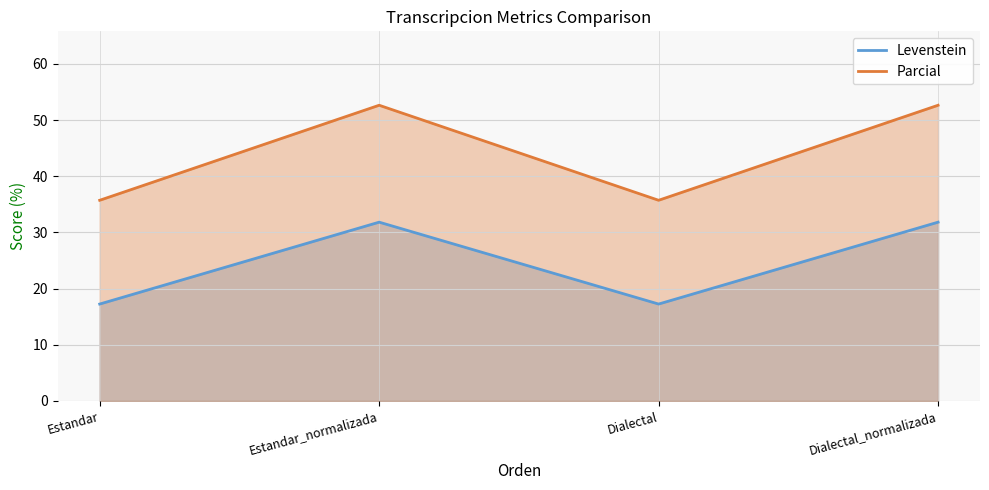

What is the sum of the Parcial values at Estandar and Dialectal_normalizada?

88.3